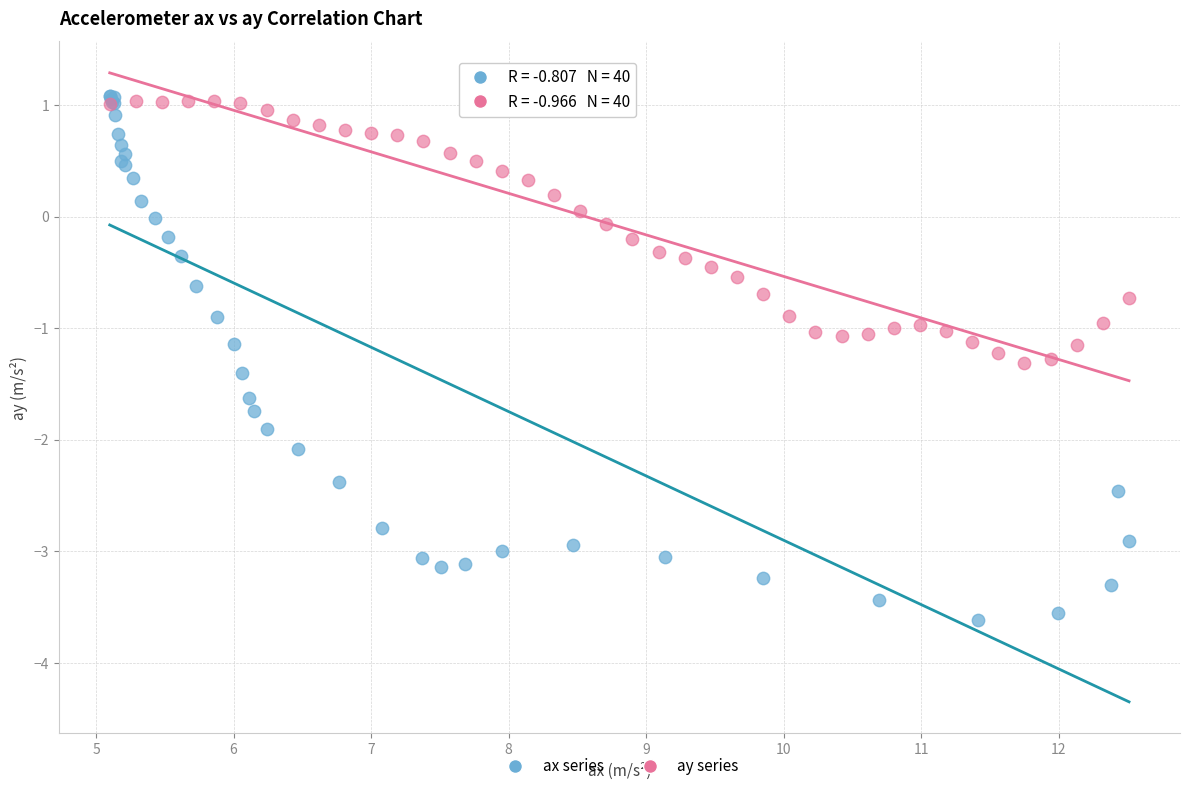

What are all the series names shown in the legend?

ax series, ay series